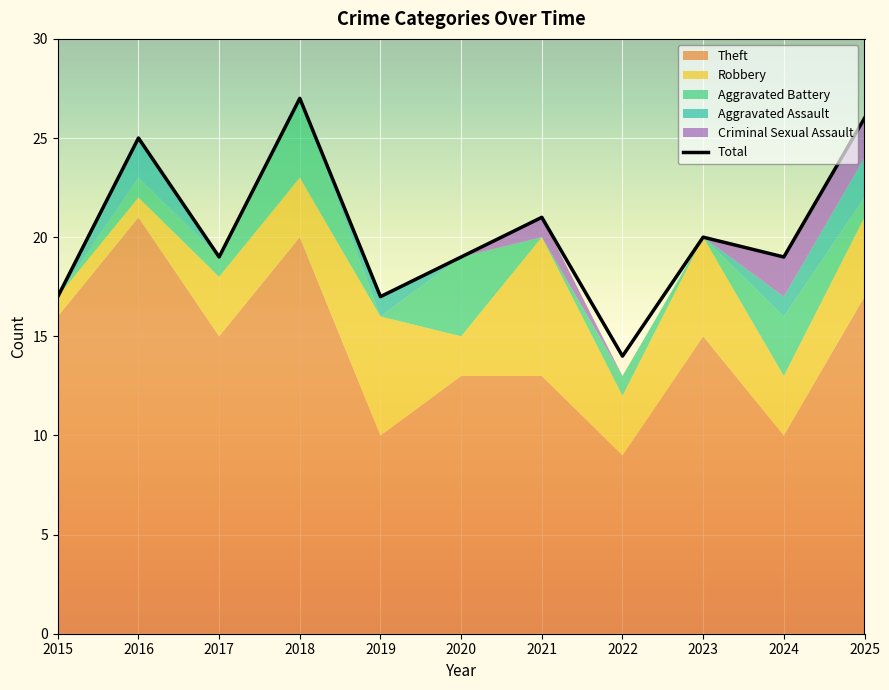

What is the ratio of the value at 2020 to the value at 2019?

1.1